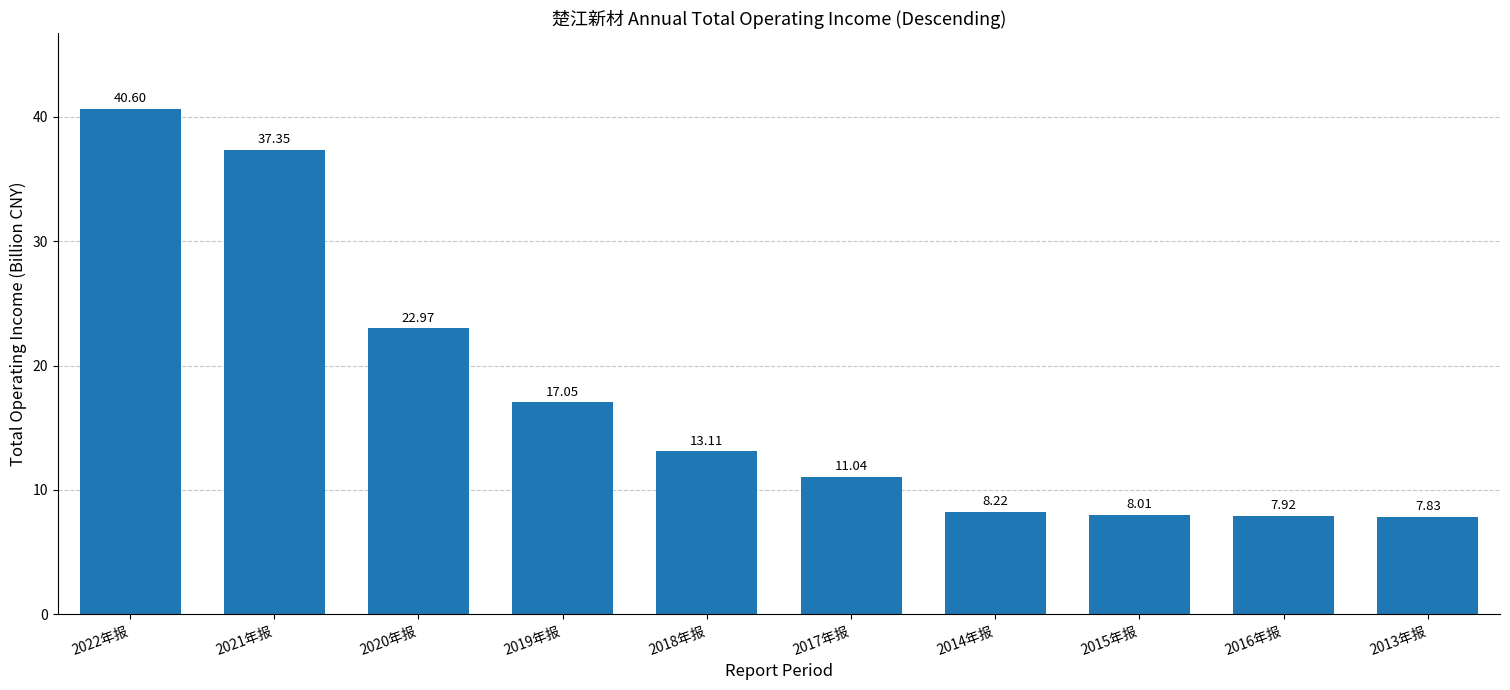

Which category has the highest value across all series?

2022年报